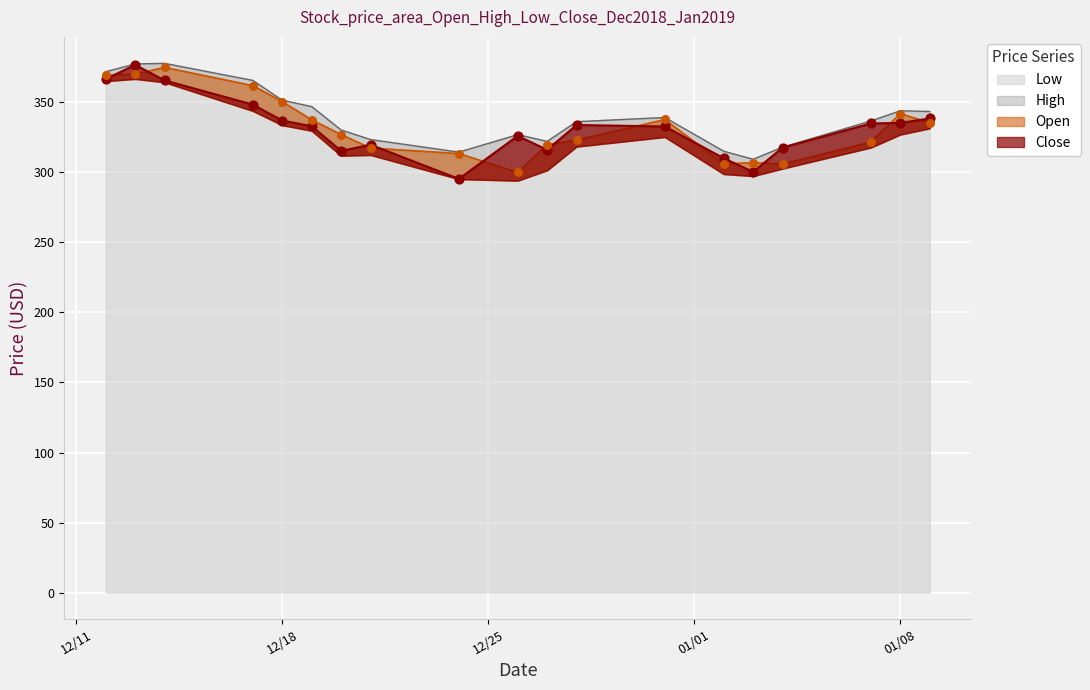

Which series contains the highest Y value?

High